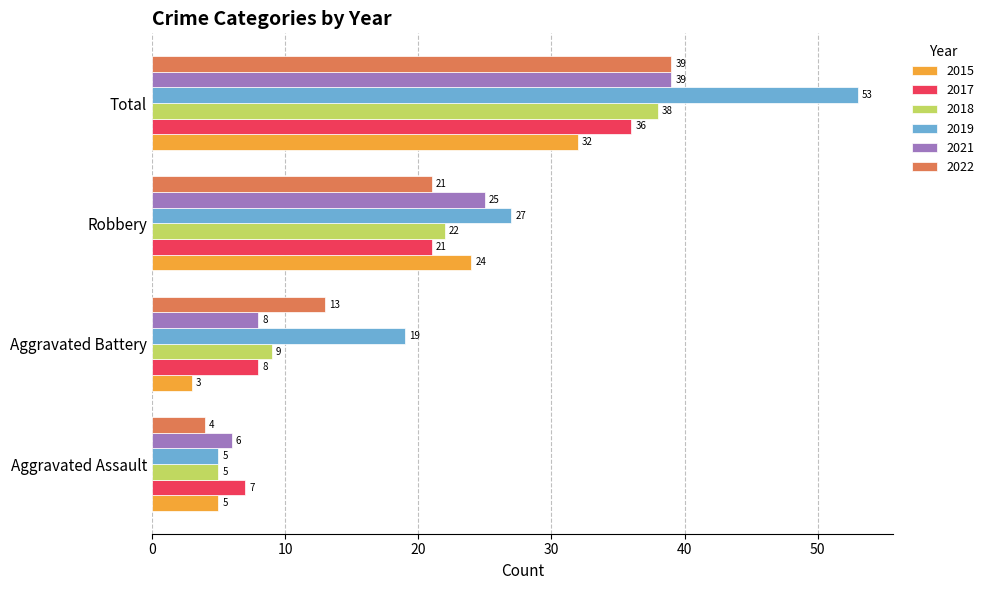

Which category has the highest value across all series?

Total